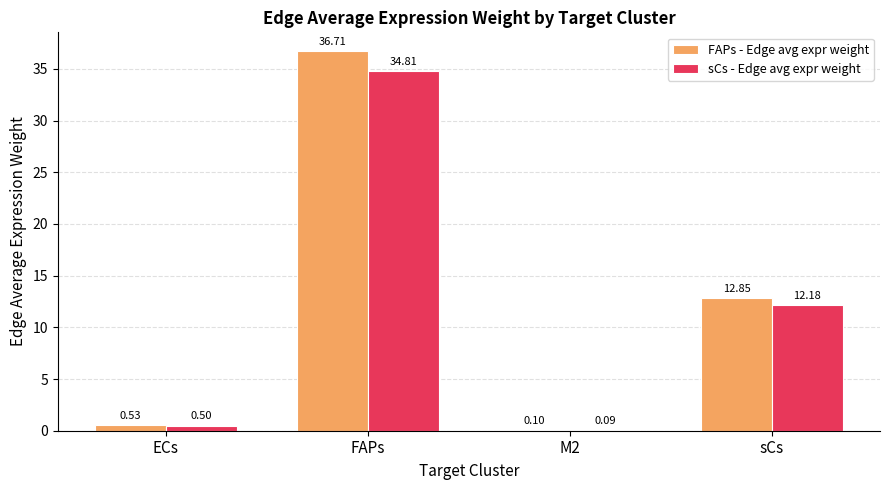

Is it true that sCs - Edge avg expr weight equals 0.1 at M2?

True